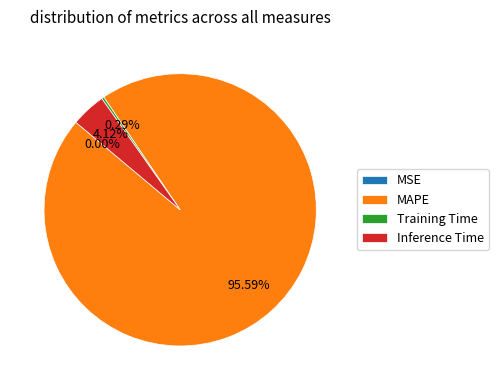

Which category has the biggest portion of the pie?

MAPE